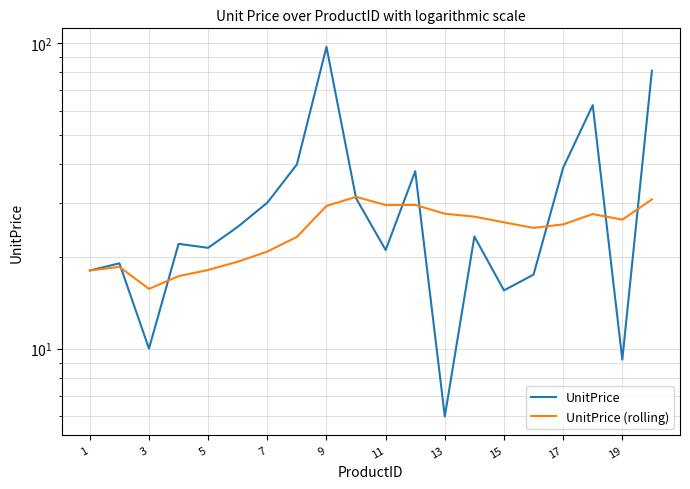

Which series has the widest spread of values?

UnitPrice